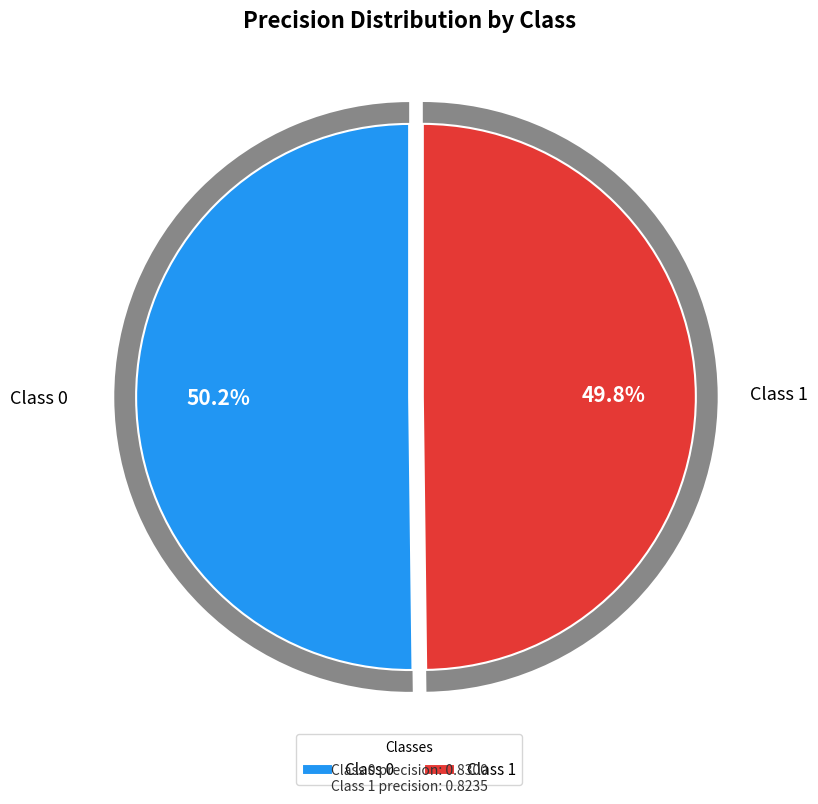

To the nearest percent, what portion does 1 represent?

50%